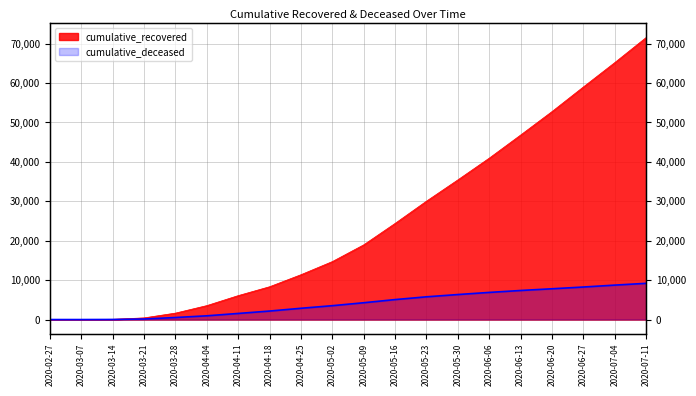

What position from the right is 2020-05-23?

8